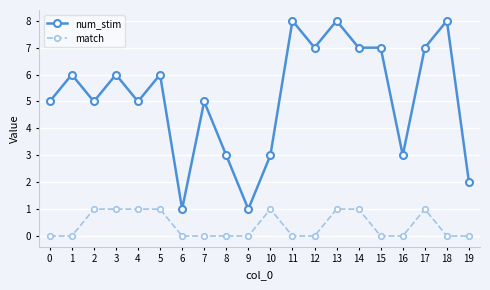

How many lines are shown in the chart?

2